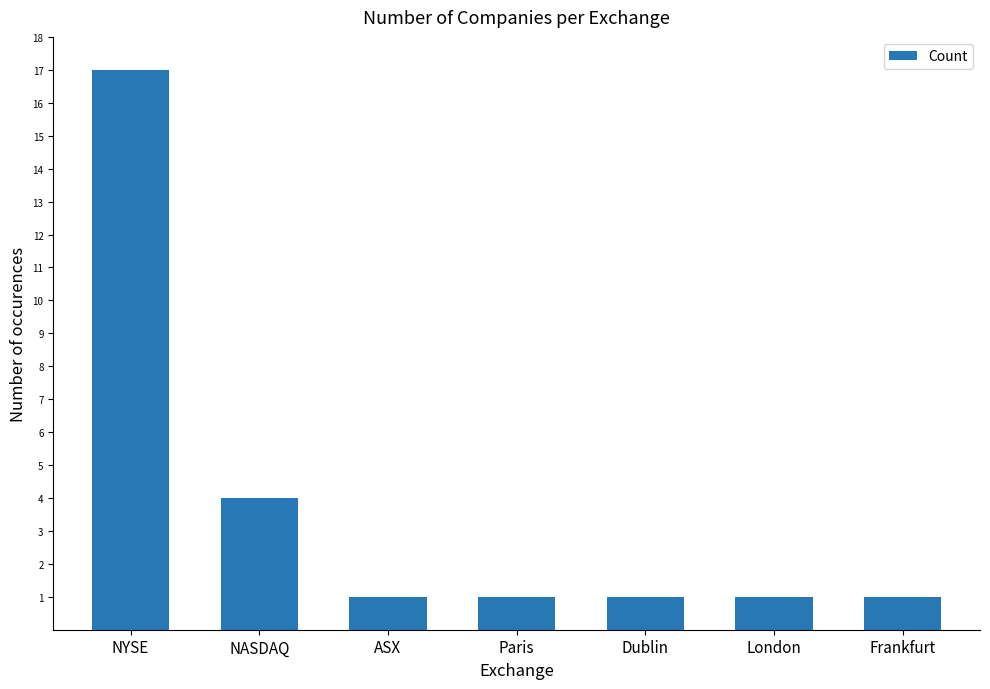

Reading left to right, transcribe all the data shown in this chart.

NYSE=17	NASDAQ=4	ASX=1	Paris=1	Dublin=1	London=1	Frankfurt=1